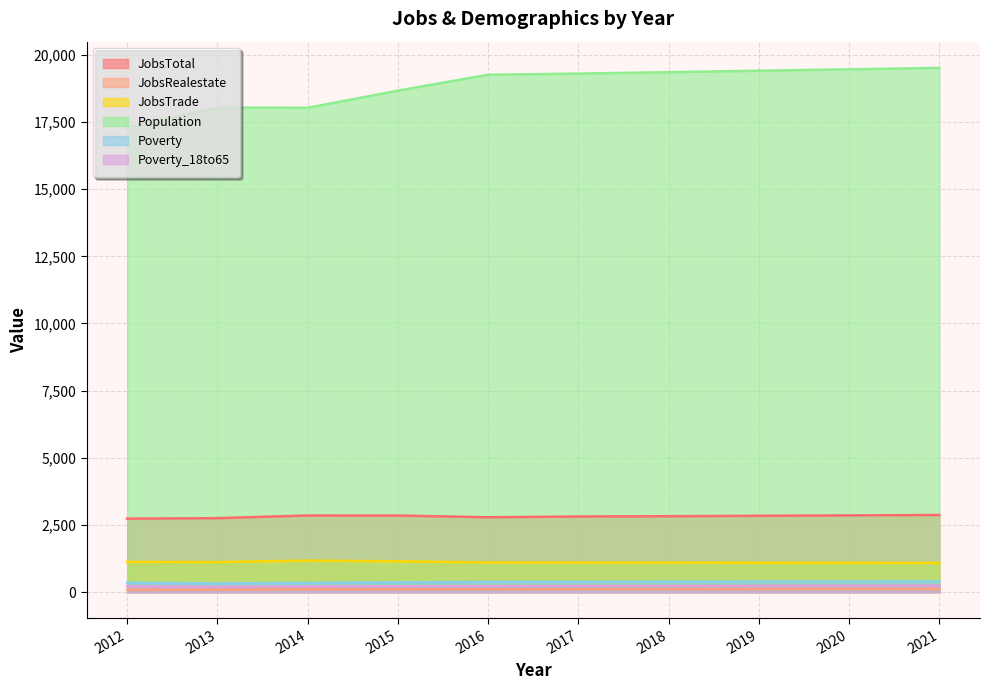

Count the number of data series in this chart.

6